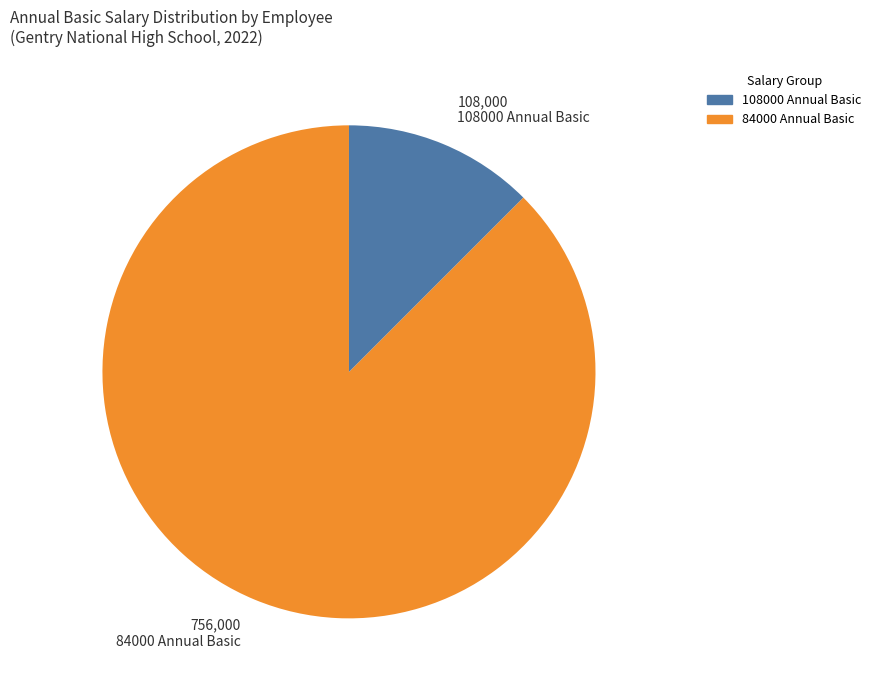

Which category accounts for the majority?

84000 Annual Basic